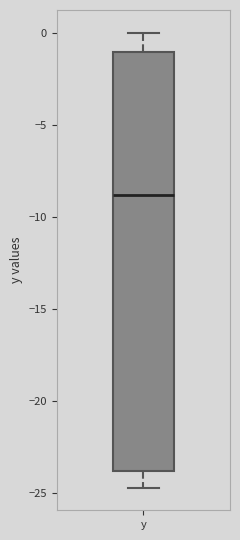

Transcribe this box plot: give where the median line is, the range the box spans, and where the two whiskers end, as read against the y-axis. The values are not printed on the chart, so give them approximately, as read against the axis.

median -9.0, box -24.0 to -1.0, whiskers -24.5 to 0.0